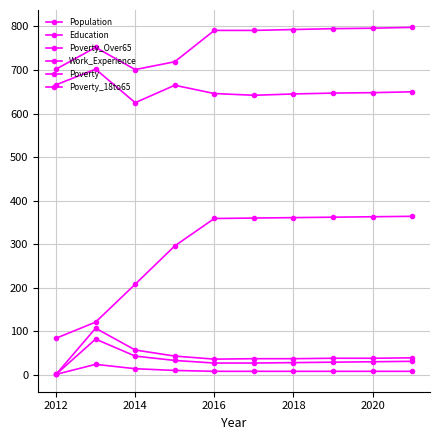

Count the number of data series in this chart.

6